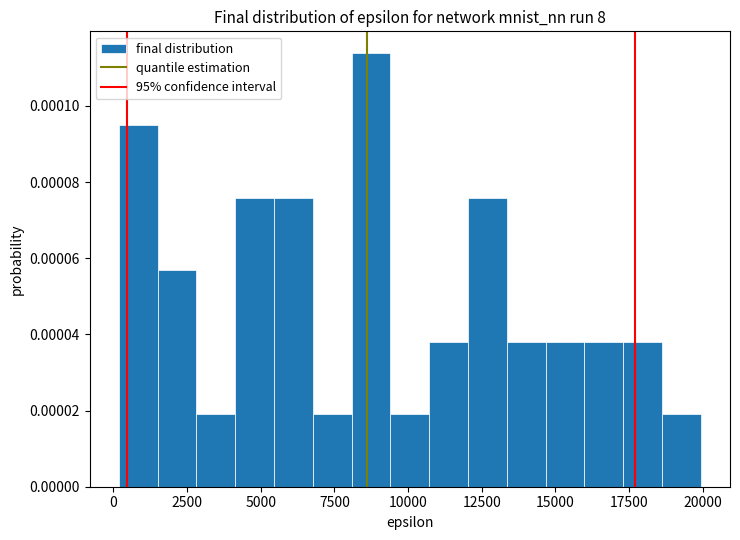

Read against the x-axis, roughly where is the centre of the tallest bar?

8500